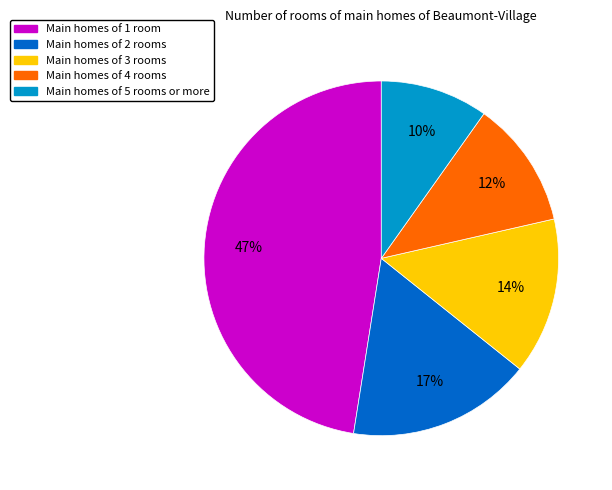

To the nearest percent, what is the average slice percentage?

20%